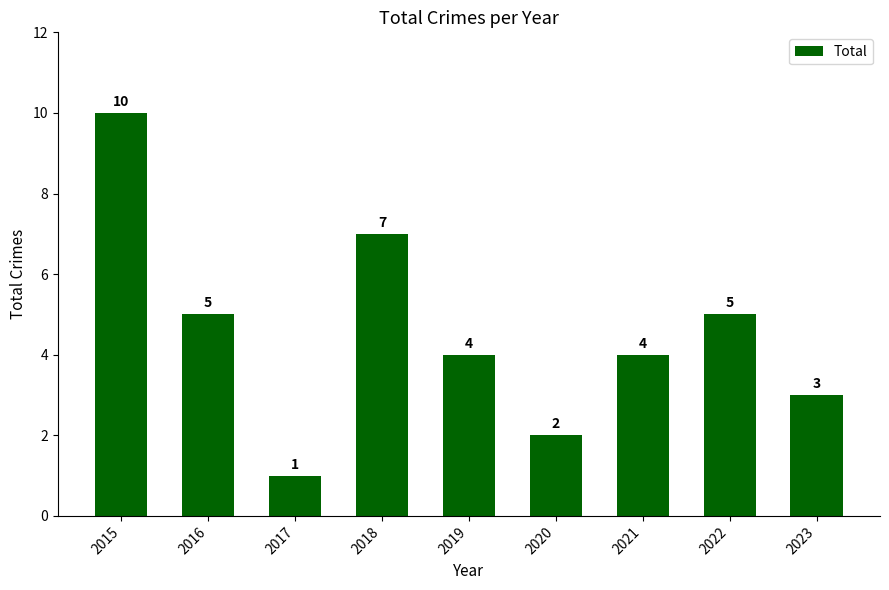

How many values are between 3 and 5?

5